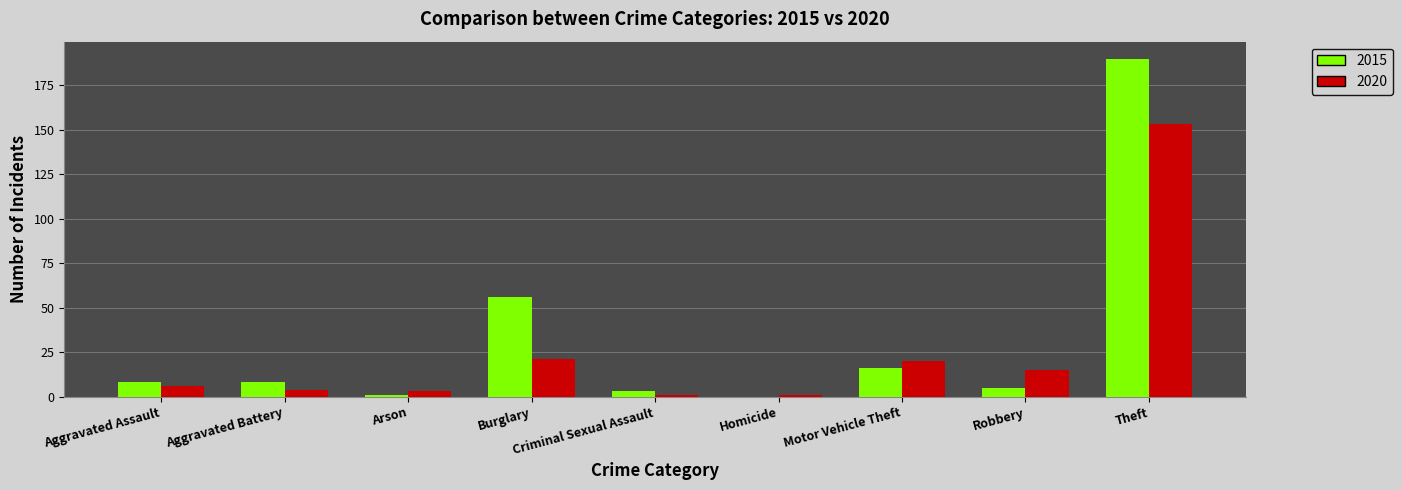

What is the sum of the 2015 values at Homicide and Robbery?

5